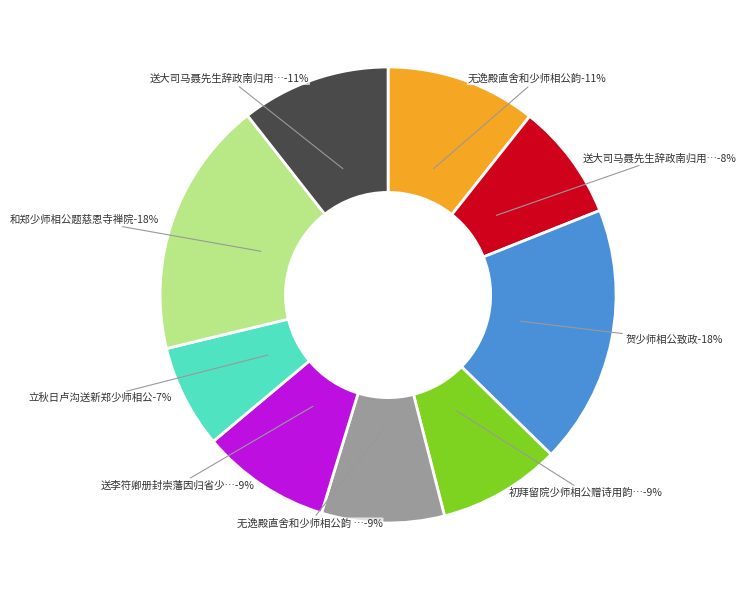

What is the total percentage of 送大司马聂先生辞政南归用少师相公韵二首 其一 and 送李符卿册封崇藩因归省少师相公?

17.5%